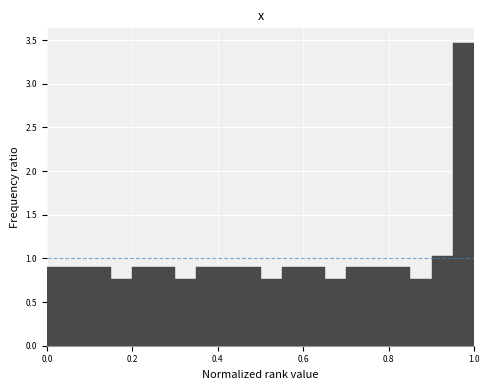

Read against the x-axis, roughly where is the centre of the tallest bar?

0.98